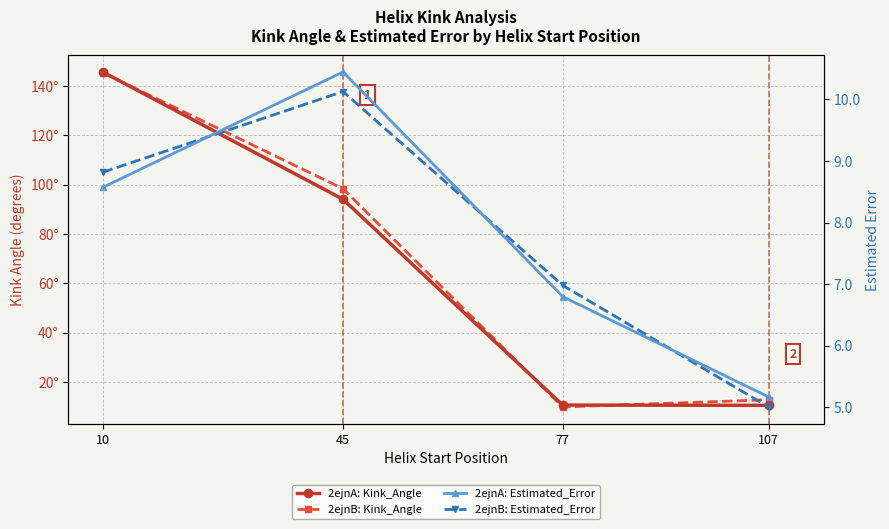

Between which two adjacent categories do 2ejnB: Estimated_Error and 2ejnA: Estimated_Error first intersect?

10 and 45